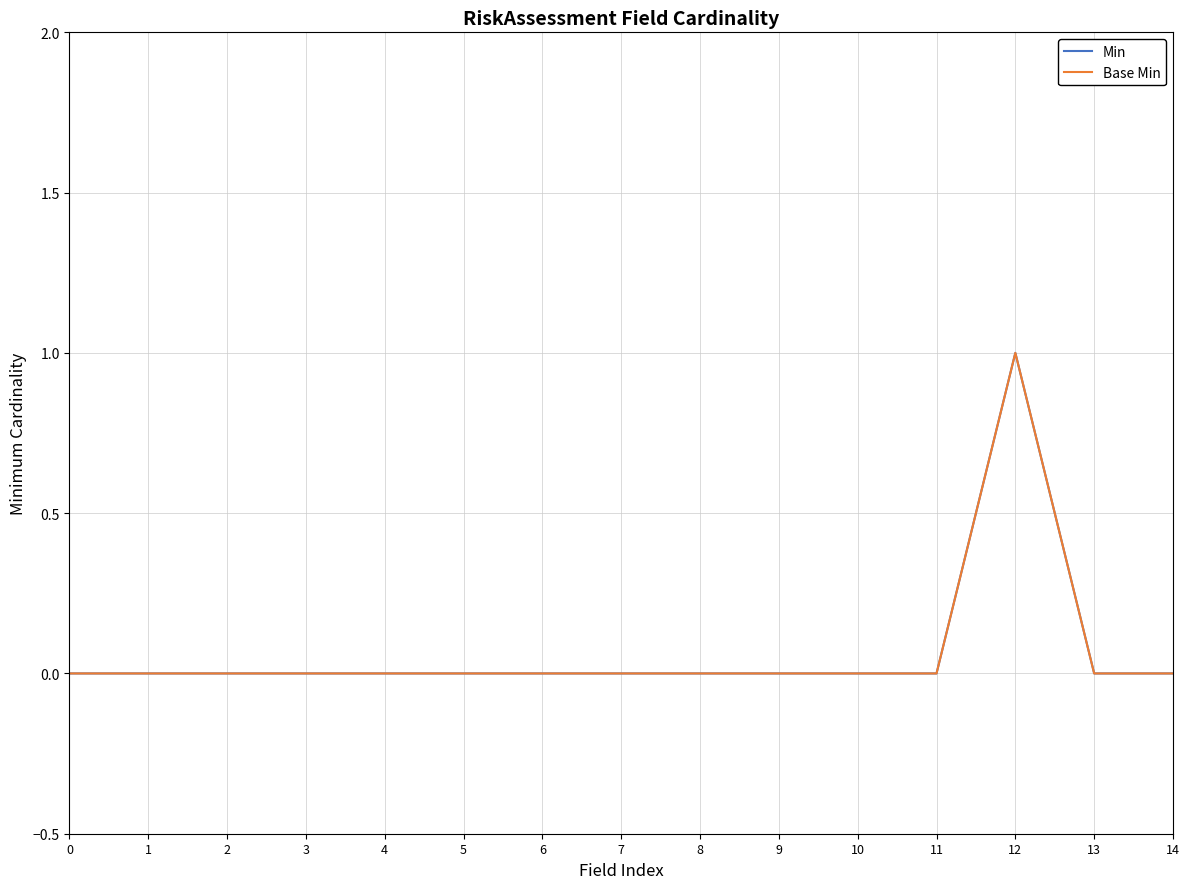

True or false: Min and Base Min intersect in this chart.

False